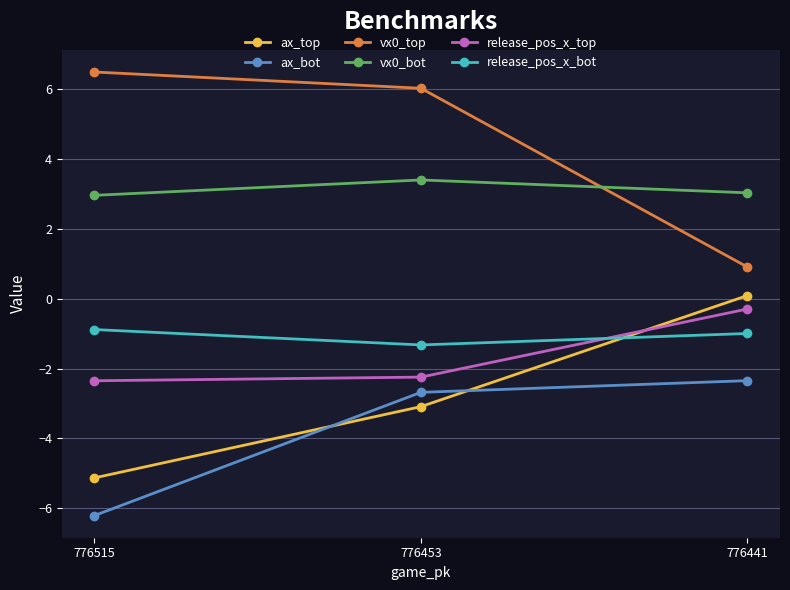

Reading left to right, list all the values displayed in this chart.

ax_top: 776515=-5.1	776453=-3.1	776441=0.1
ax_bot: 776515=-6.2	776453=-2.7	776441=-2.3
vx0_top: 776515=6.5	776453=6.0	776441=0.9
vx0_bot: 776515=3.0	776453=3.4	776441=3.0
release_pos_x_top: 776515=-2.3	776453=-2.2	776441=-0.3
release_pos_x_bot: 776515=-0.9	776453=-1.3	776441=-1.0